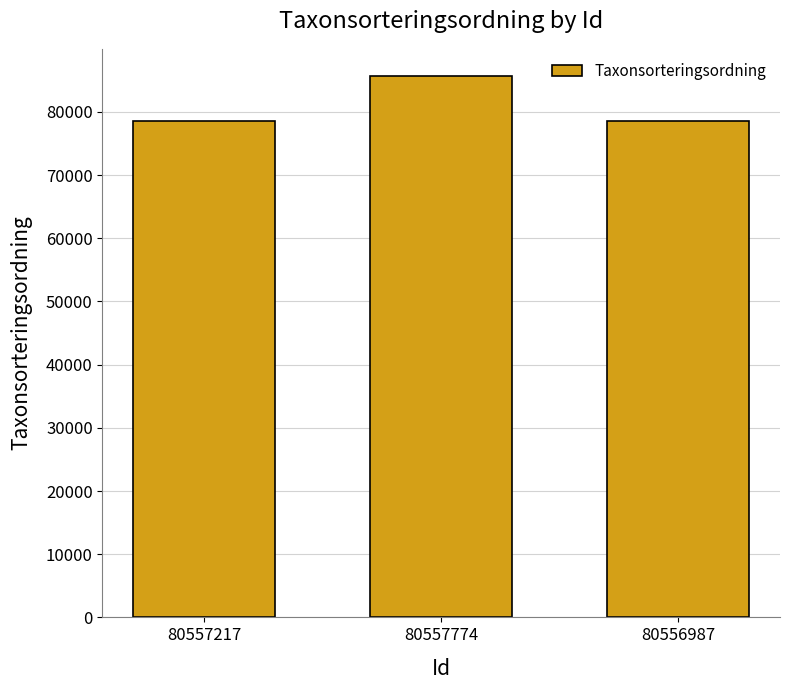

The chart shows a value of 125420 at 80557217. True or false?

False